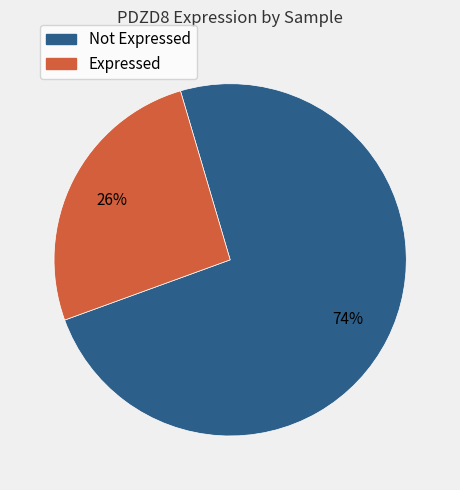

Is there a majority slice in this chart?

Yes